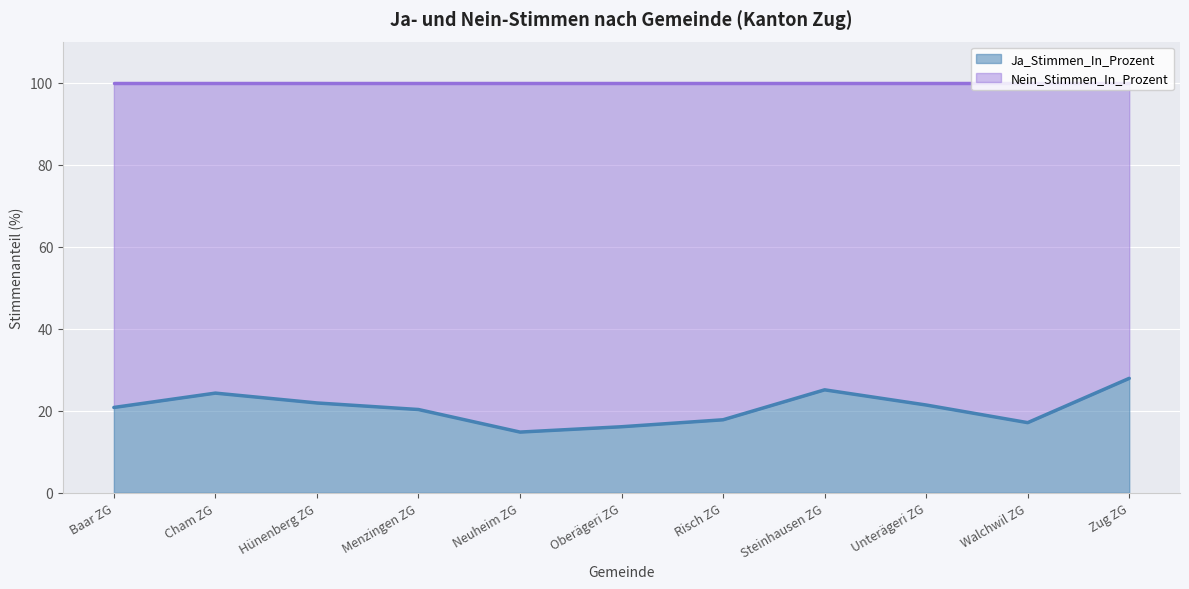

How many data points are less than 20?

4